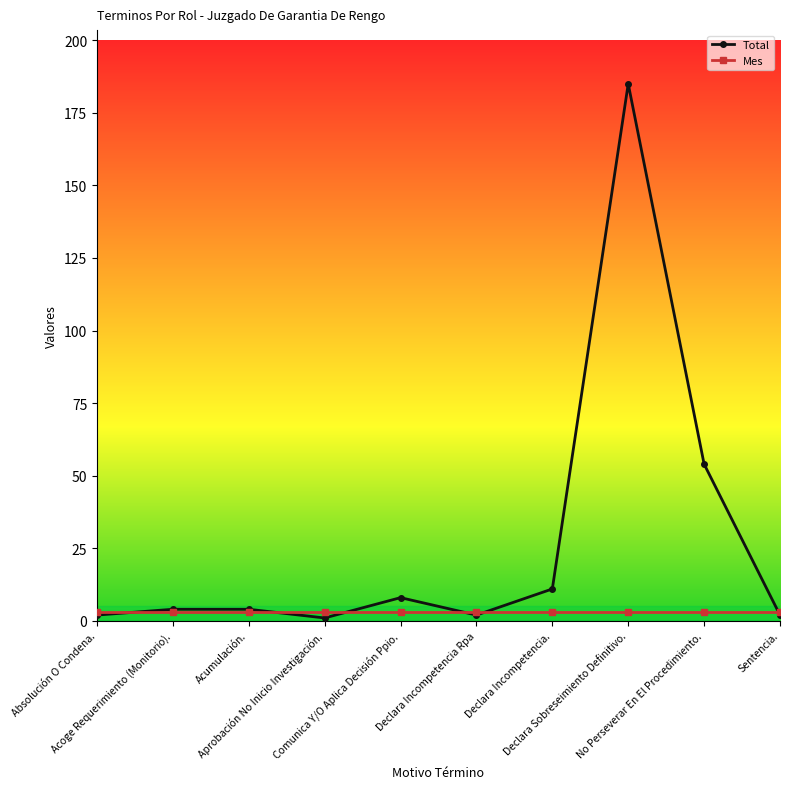

List the series in order of their peak value, highest first.

Total, Mes